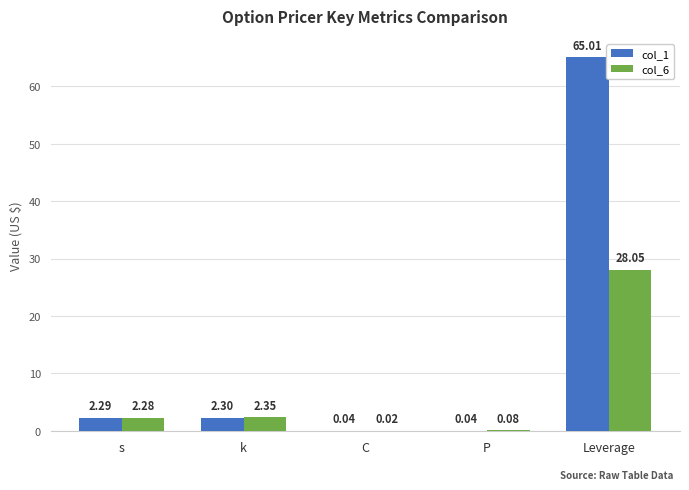

Which series has the largest range (max minus min)?

col_1